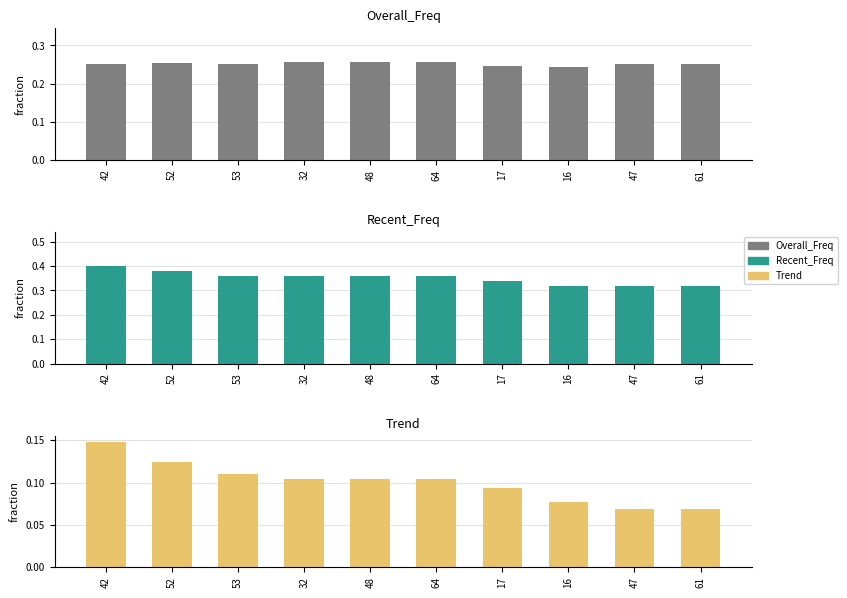

What is the label of the 3rd bar from the right?

16